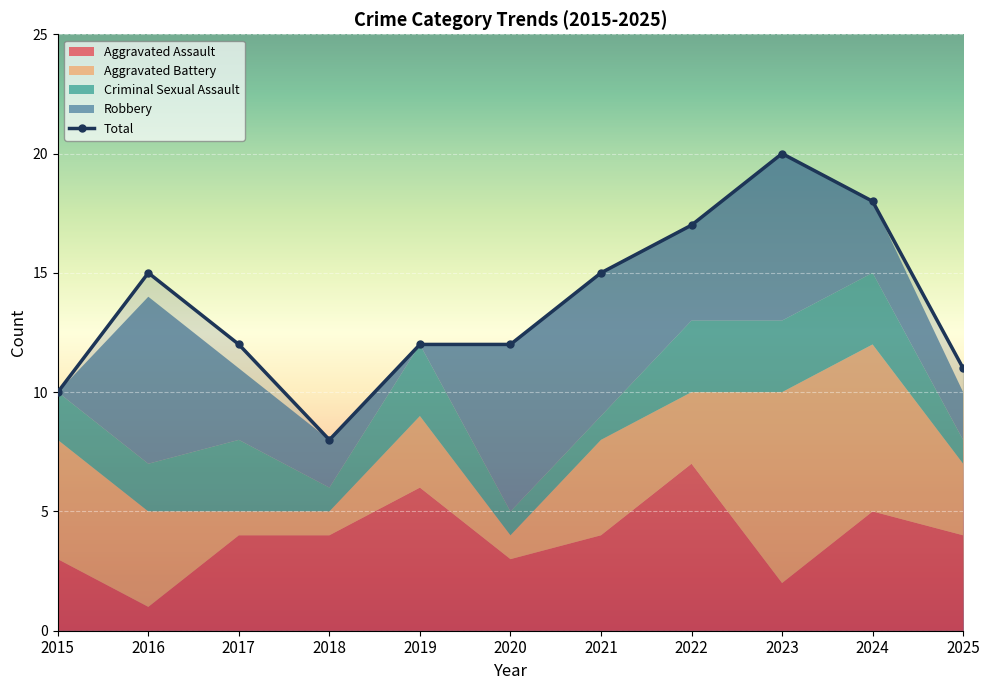

Which category has the lowest value across all series?

2018